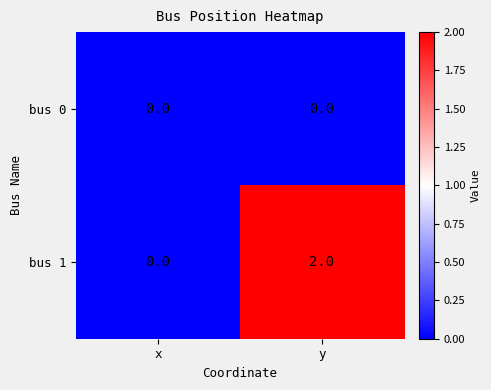

The value of bus 0 at y is 0. True or false?

True